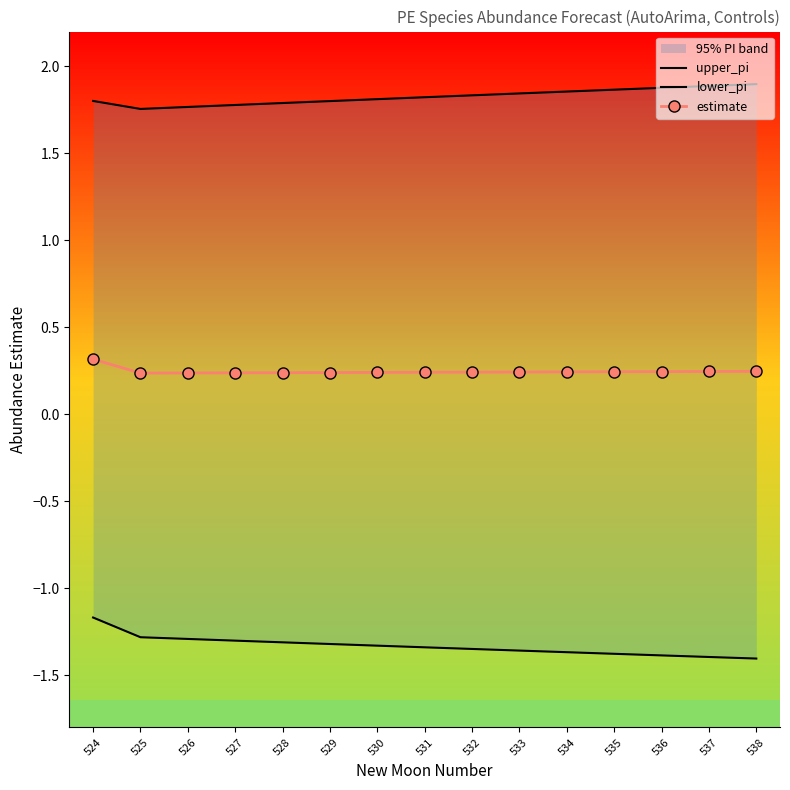

List the labels in order of lower_pi value, smallest first.

538, 537, 536, 535, 534, 533, 532, 531, 530, 529, 528, 527, 526, 525, 524